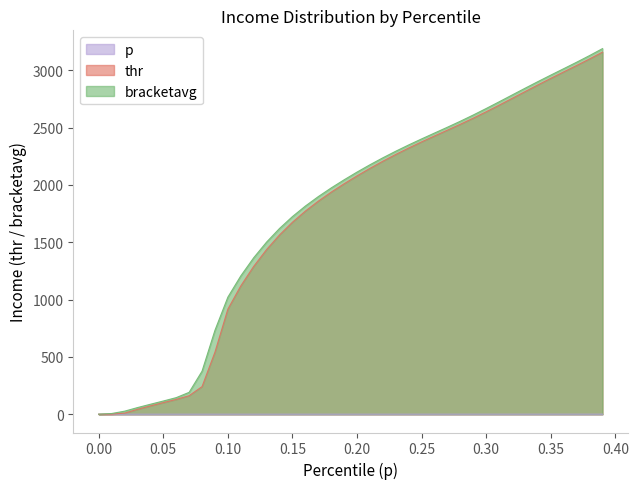

Reading left to right, transcribe all the data shown in this chart.

p: 0.0=0.0	0.01=0.0	0.02=0.0	0.03=0.0	0.04=0.0	0.05=0.1	0.06=0.1	0.07=0.1	0.08=0.1	0.09=0.1	0.1=0.1	0.11=0.1	0.12=0.1	0.13=0.1	0.14=0.1	0.15=0.1	0.16=0.2	0.17=0.2	0.18=0.2	0.19=0.2	0.2=0.2	0.21=0.2	0.22=0.2	0.23=0.2	0.24=0.2	0.25=0.2	0.26=0.3	0.27=0.3	0.28=0.3	0.29=0.3	0.3=0.3	0.31=0.3	0.32=0.3	0.33=0.3	0.34=0.3	0.35=0.3	0.36=0.4	0.37=0.4	0.38=0.4	0.39=0.4
thr: 0.0=0.0	0.01=1.0	0.02=9.3	0.03=42.7	0.04=72.5	0.05=101.2	0.06=129.1	0.07=161.6	0.08=240.8	0.09=541.2	0.1=916.9	0.11=1119.5	0.12=1289.8	0.13=1437.0	0.14=1564.2	0.15=1675.0	0.16=1772.1	0.17=1858.7	0.18=1937.5	0.19=2010.5	0.2=2079.5	0.21=2145.0	0.22=2207.4	0.23=2266.5	0.24=2322.5	0.25=2376.1	0.26=2427.7	0.27=2478.6	0.28=2529.9	0.29=2583.2	0.3=2638.7	0.31=2696.4	0.32=2755.2	0.33=2814.3	0.34=2872.9	0.35=2930.4	0.36=2986.8	0.37=3042.6	0.38=3099.6	0.39=3159.0
bracketavg: 0.0=0.5	0.01=6.1	0.02=26.5	0.03=57.8	0.04=86.9	0.05=115.2	0.06=144.7	0.07=190.9	0.08=375.3	0.09=732.2	0.1=1021.4	0.11=1206.8	0.12=1365.3	0.13=1502.1	0.14=1620.8	0.15=1724.5	0.16=1816.2	0.17=1898.7	0.18=1974.4	0.19=2045.3	0.2=2112.6	0.21=2176.5	0.22=2237.2	0.23=2294.8	0.24=2349.5	0.25=2402.0	0.26=2453.2	0.27=2504.2	0.28=2556.3	0.29=2610.7	0.3=2667.4	0.31=2725.7	0.32=2784.7	0.33=2843.7	0.34=2901.7	0.35=2958.6	0.36=3014.7	0.37=3071.0	0.38=3129.1	0.39=3189.7